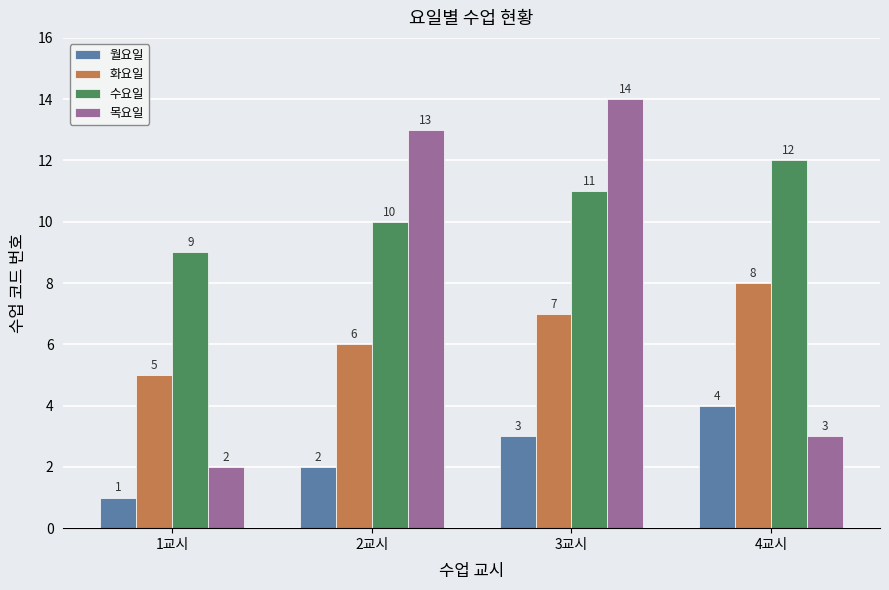

What is the label of the 1st bar from the left?

1교시